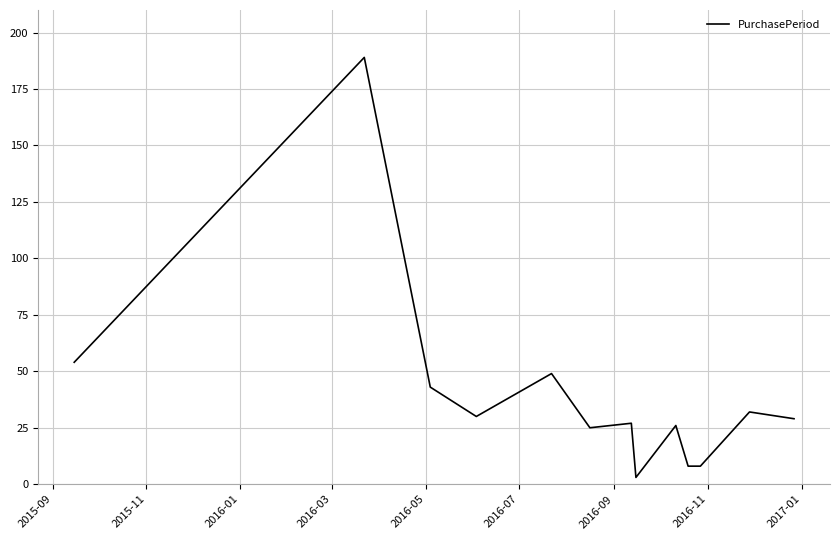

True or false: the data has more than 0 interior local peaks.

True